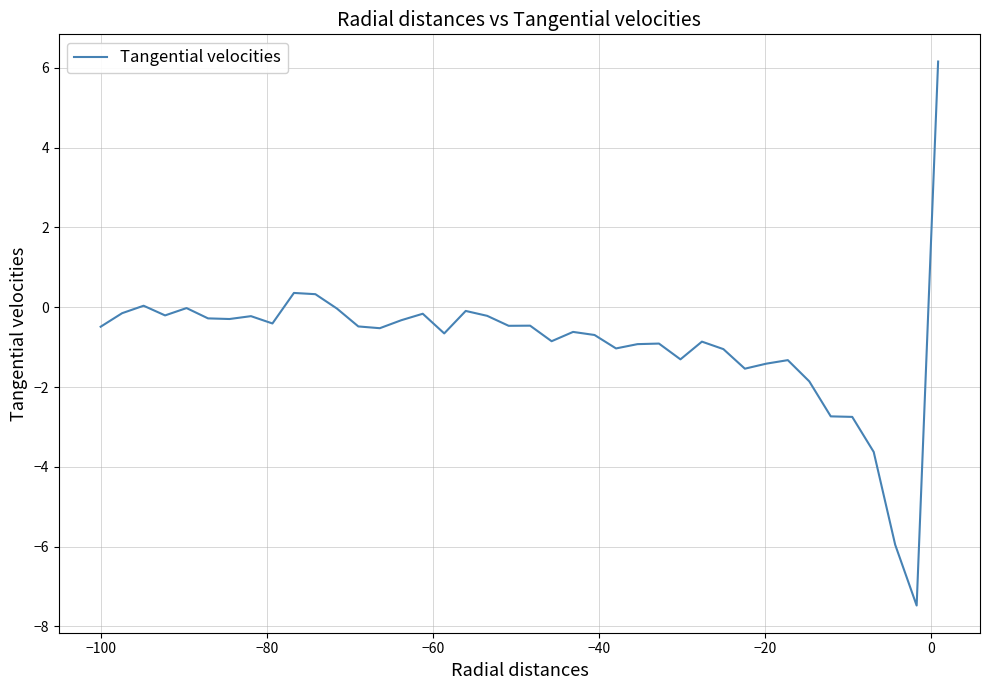

What is the minimum value shown in the chart?

-7.5